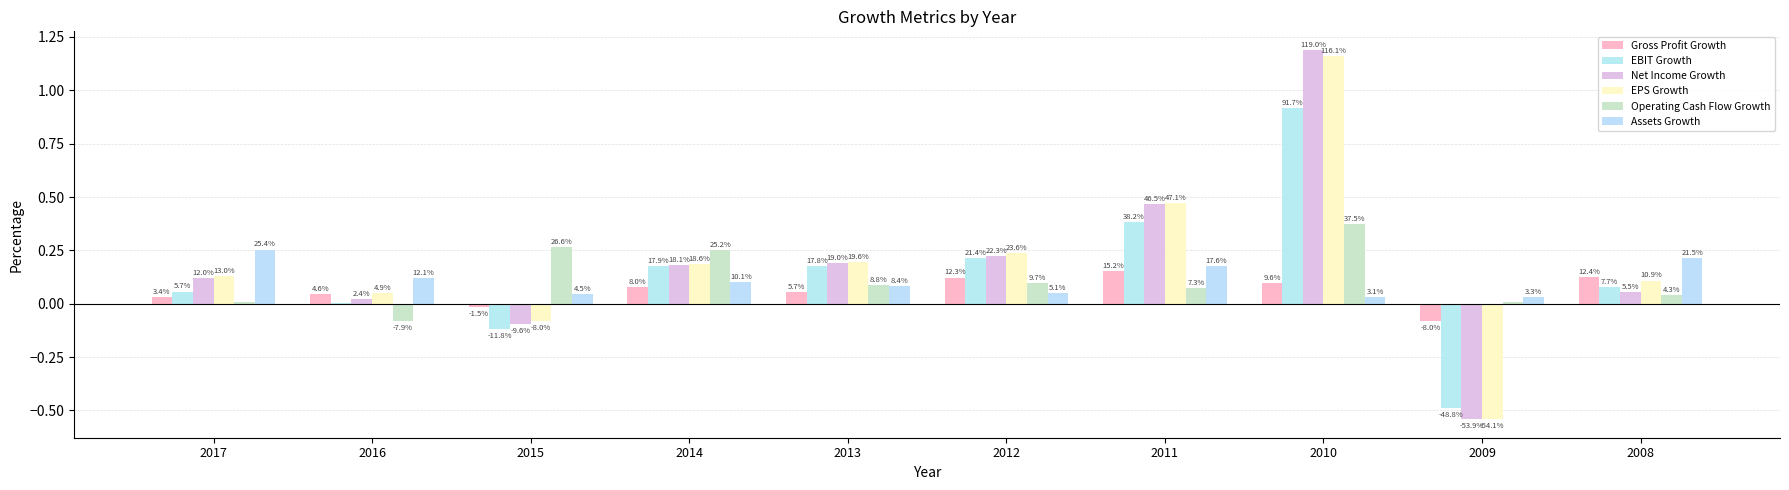

Does the chart contain stacked bars?

No